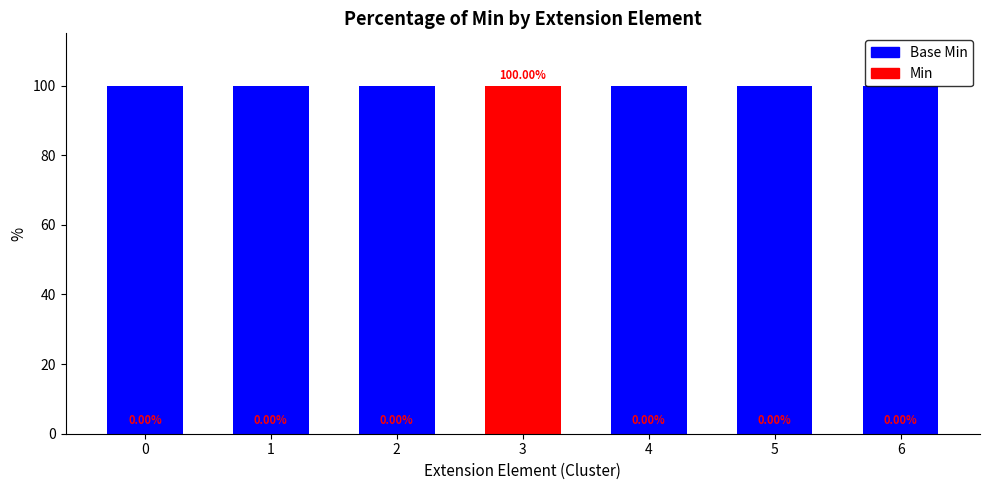

What is the total value across all series at 1?

100